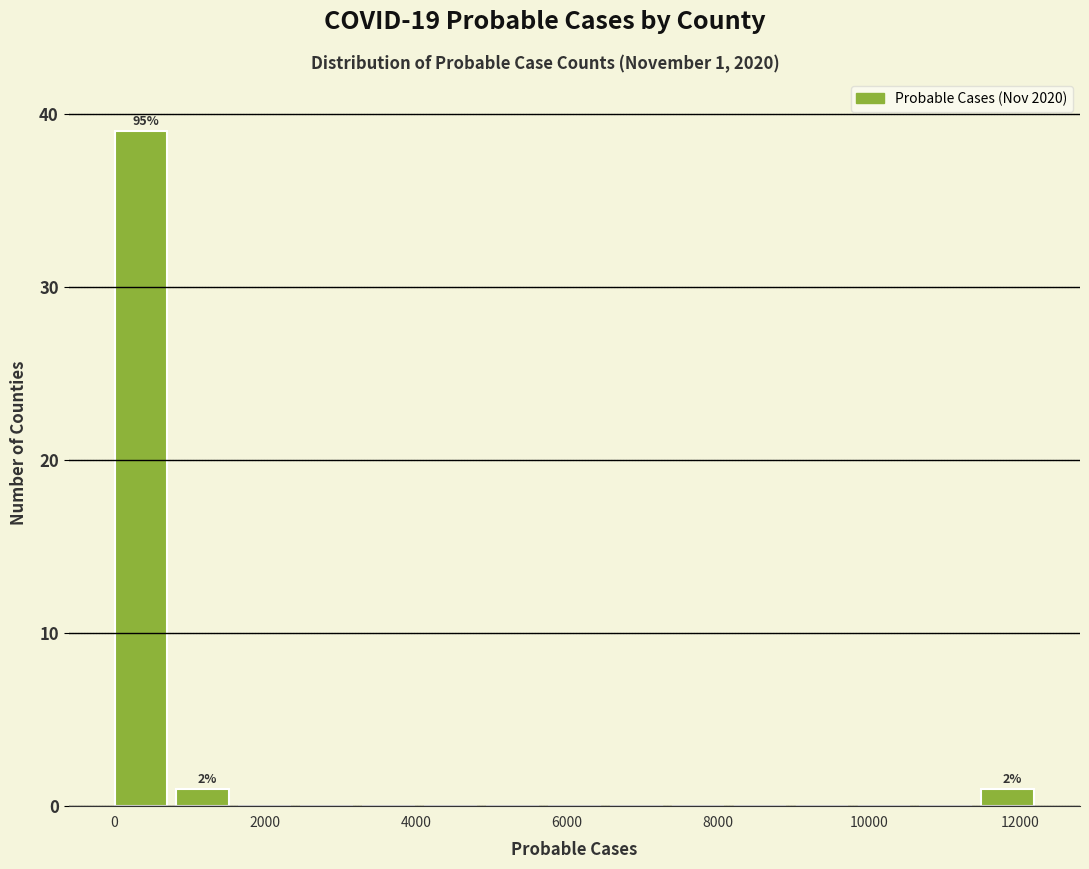

Which range on the x-axis has the tallest bar?

0 to 800